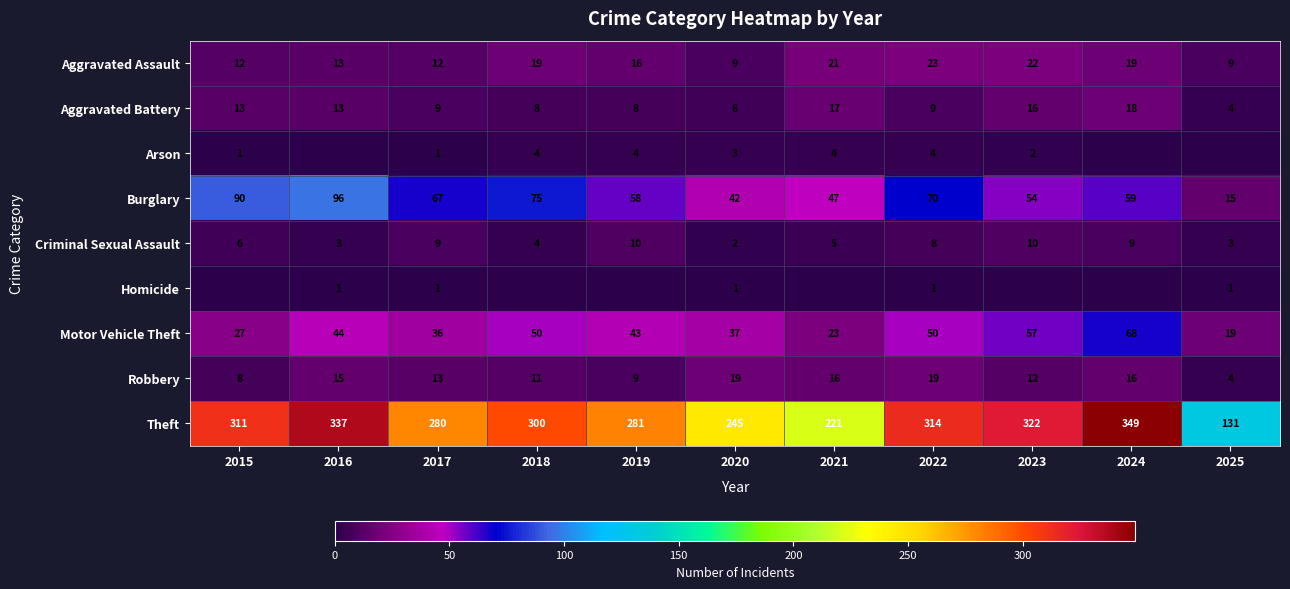

Which category has the highest value across all series?

2024